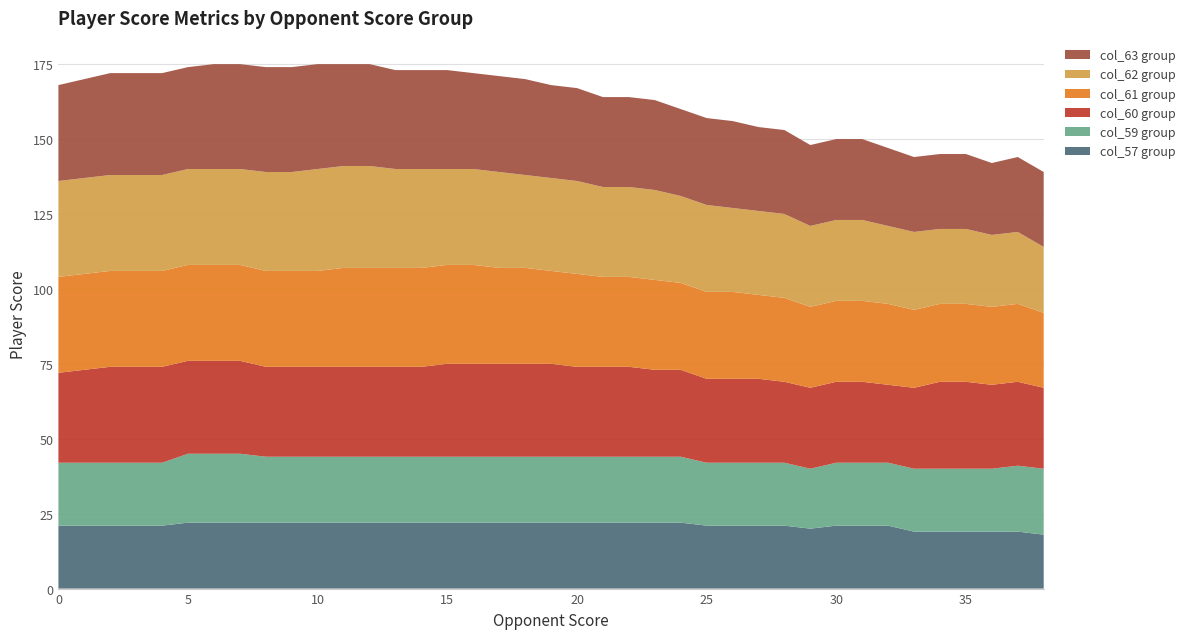

Reading left to right, list all the values displayed in this chart.

col_57: 0=21	1=21	2=21	3=21	4=21	5=22	6=22	7=22	8=22	9=22	10=22	11=22	12=22	13=22	14=22	15=22	16=22	17=22	18=22	19=22	20=22	21=22	22=22	23=22	24=22	25=21	26=21	27=21	28=21	29=20	30=21	31=21	32=21	33=19	34=19	35=19	36=19	37=19	38=18
col_59: 0=21	1=21	2=21	3=21	4=21	5=23	6=23	7=23	8=22	9=22	10=22	11=22	12=22	13=22	14=22	15=22	16=22	17=22	18=22	19=22	20=22	21=22	22=22	23=22	24=22	25=21	26=21	27=21	28=21	29=20	30=21	31=21	32=21	33=21	34=21	35=21	36=21	37=22	38=22
col_60: 0=30	1=31	2=32	3=32	4=32	5=31	6=31	7=31	8=30	9=30	10=30	11=30	12=30	13=30	14=30	15=31	16=31	17=31	18=31	19=31	20=30	21=30	22=30	23=29	24=29	25=28	26=28	27=28	28=27	29=27	30=27	31=27	32=26	33=27	34=29	35=29	36=28	37=28	38=27
col_61: 0=32	1=32	2=32	3=32	4=32	5=32	6=32	7=32	8=32	9=32	10=32	11=33	12=33	13=33	14=33	15=33	16=33	17=32	18=32	19=31	20=31	21=30	22=30	23=30	24=29	25=29	26=29	27=28	28=28	29=27	30=27	31=27	32=27	33=26	34=26	35=26	36=26	37=26	38=25
col_62: 0=32	1=32	2=32	3=32	4=32	5=32	6=32	7=32	8=33	9=33	10=34	11=34	12=34	13=33	14=33	15=32	16=32	17=32	18=31	19=31	20=31	21=30	22=30	23=30	24=29	25=29	26=28	27=28	28=28	29=27	30=27	31=27	32=26	33=26	34=25	35=25	36=24	37=24	38=22
col_63: 0=32	1=33	2=34	3=34	4=34	5=34	6=35	7=35	8=35	9=35	10=35	11=34	12=34	13=33	14=33	15=33	16=32	17=32	18=32	19=31	20=31	21=30	22=30	23=30	24=29	25=29	26=29	27=28	28=28	29=27	30=27	31=27	32=26	33=25	34=25	35=25	36=24	37=25	38=25